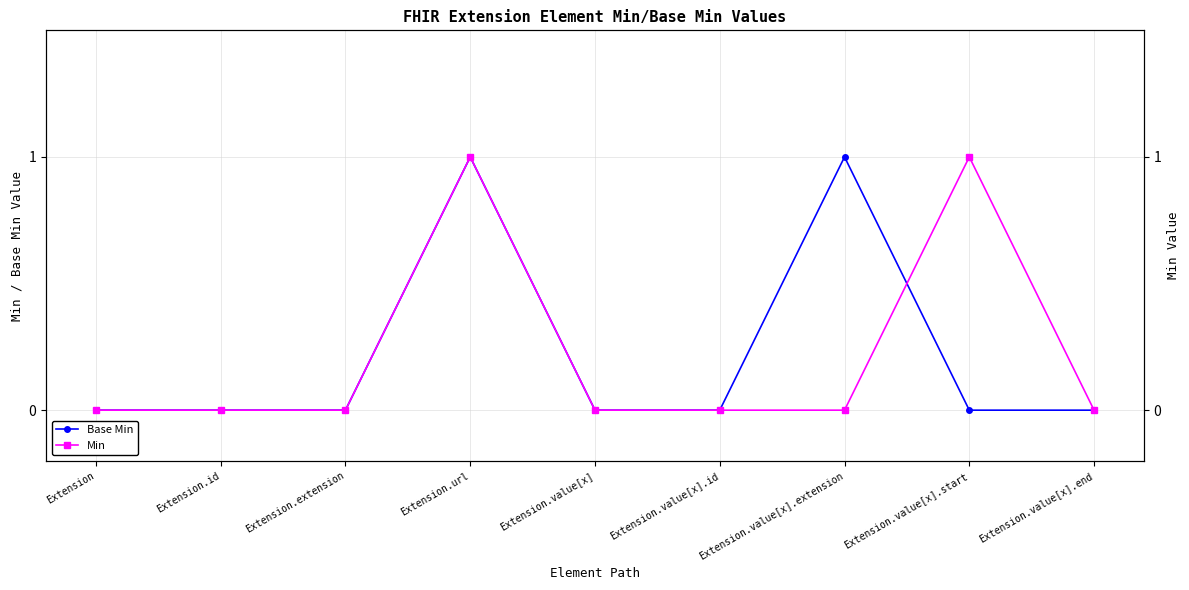

How many interior local peaks does the Min series have?

2